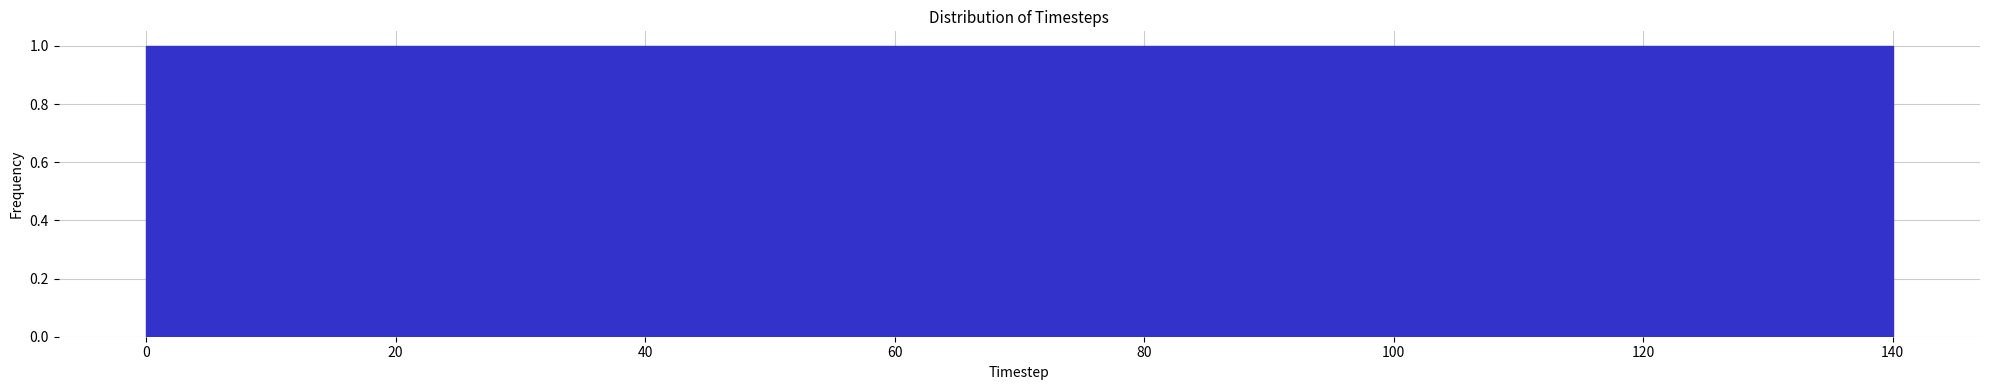

Reading left to right, transcribe this chart: for each bar, give the range it covers on the x-axis and its height. Neither the bar edges nor the heights are printed on the chart, so give them approximately, as read against the axes.

0 to 10: 1
10 to 18: 1
18 to 28: 1
28 to 38: 1
38 to 46: 1
46 to 56: 1
56 to 66: 1
66 to 74: 1
74 to 84: 1
84 to 94: 1
94 to 102: 1
102 to 112: 1
112 to 122: 1
122 to 130: 1
130 to 140: 1